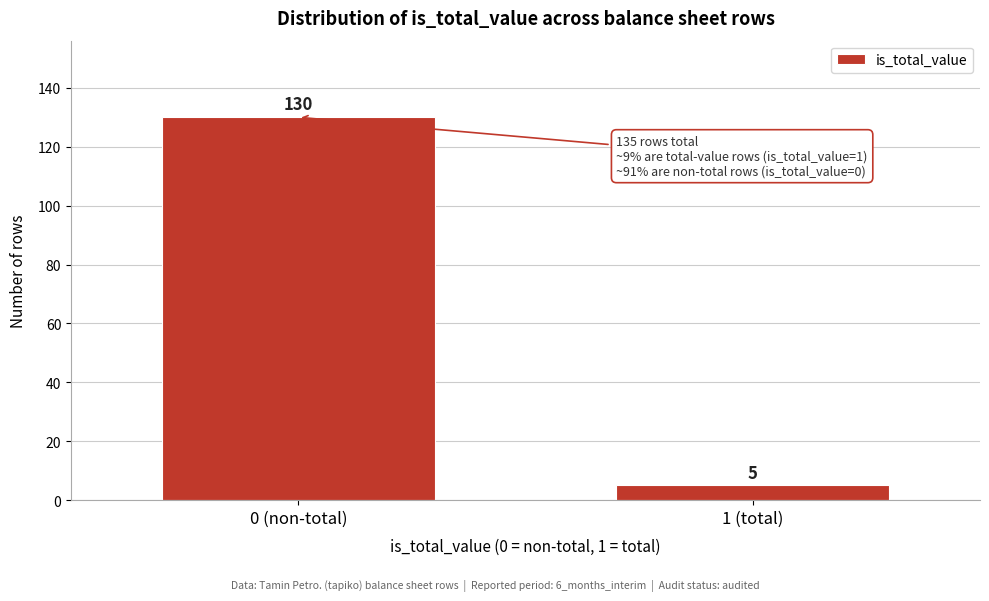

Reading right to left, list all the values displayed in this chart.

1 (total)=5	0 (non-total)=130